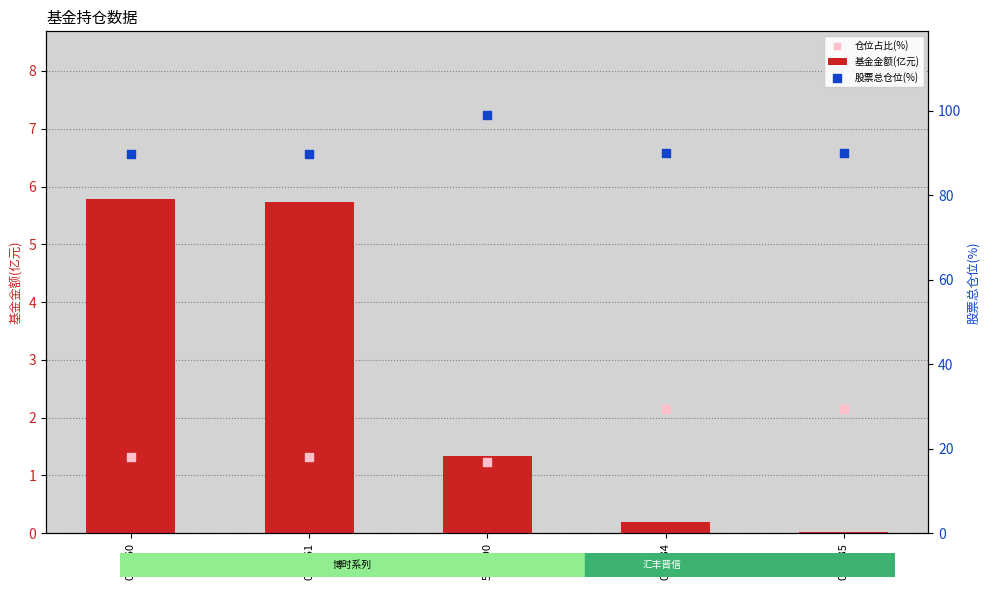

At which category is the sum across all series the highest?

510290